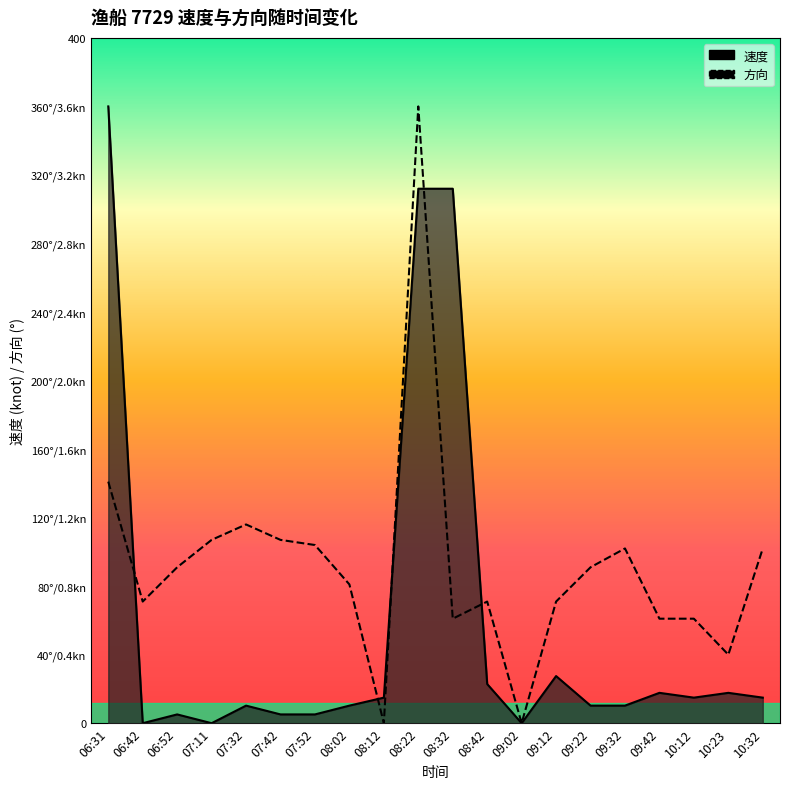

How many lines are shown in the chart?

2